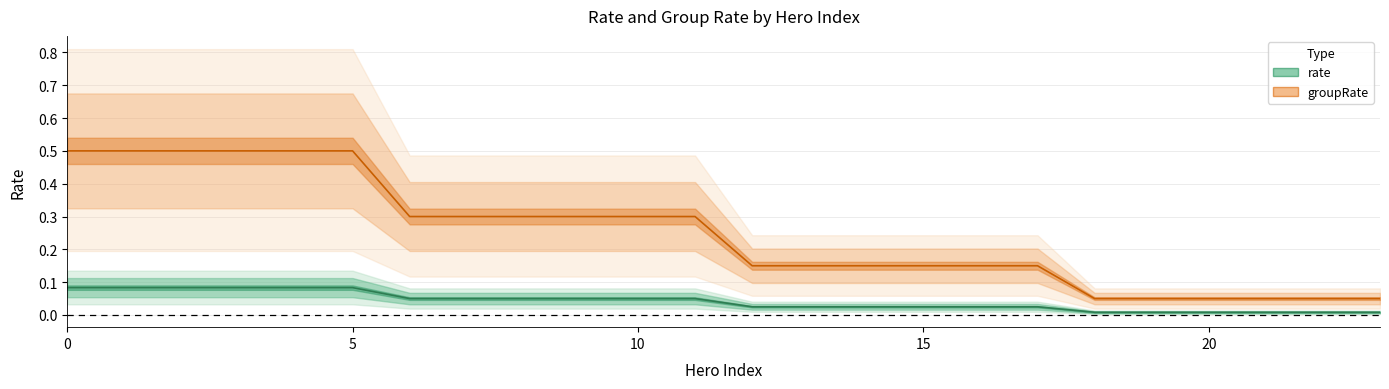

What is the label of the 4th point from the left?

15